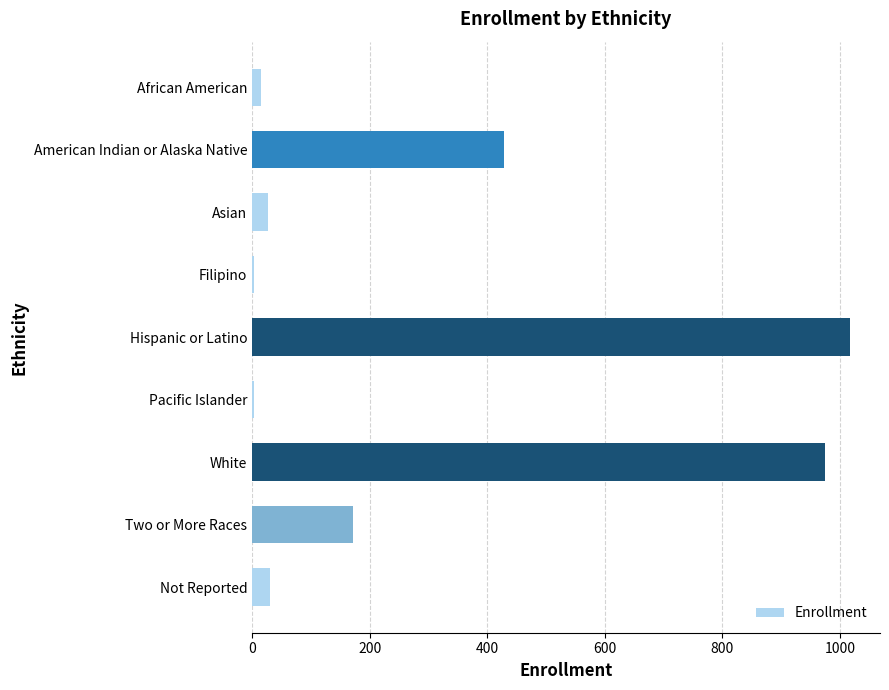

Which has a higher value, Not Reported or Filipino?

Not Reported